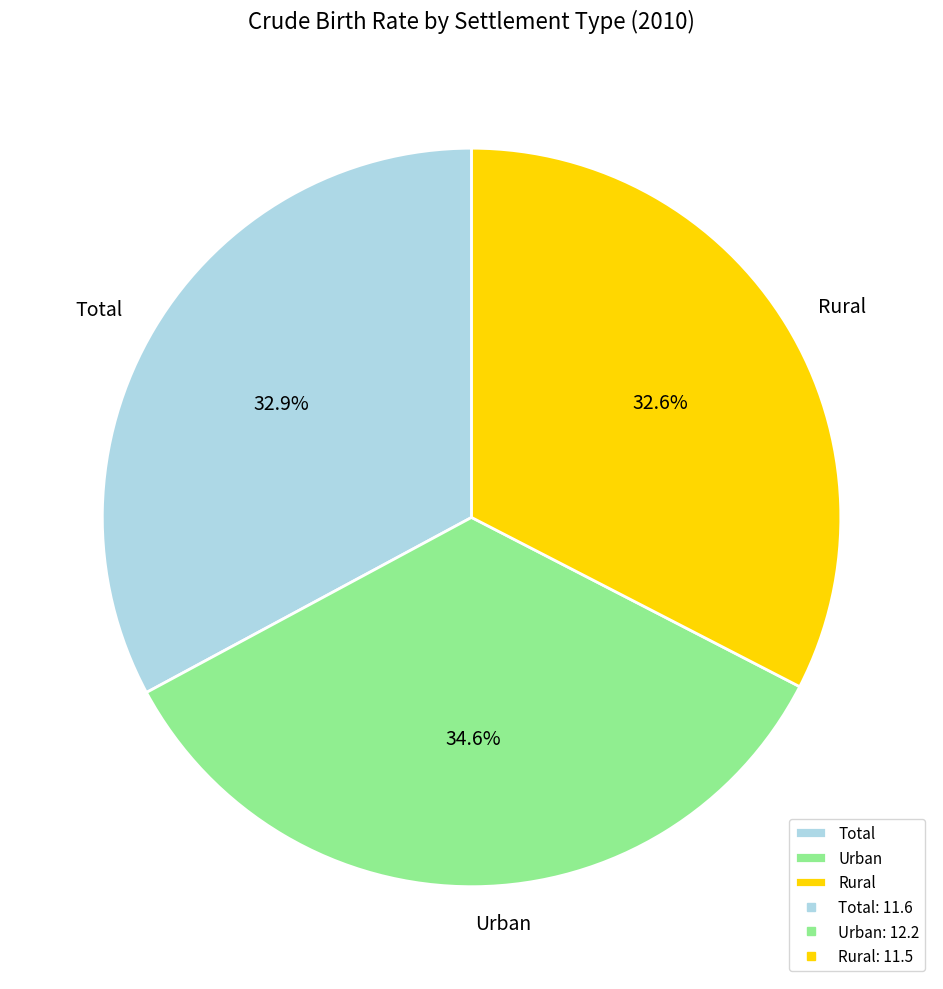

Does Total account for over 50% of the chart?

No